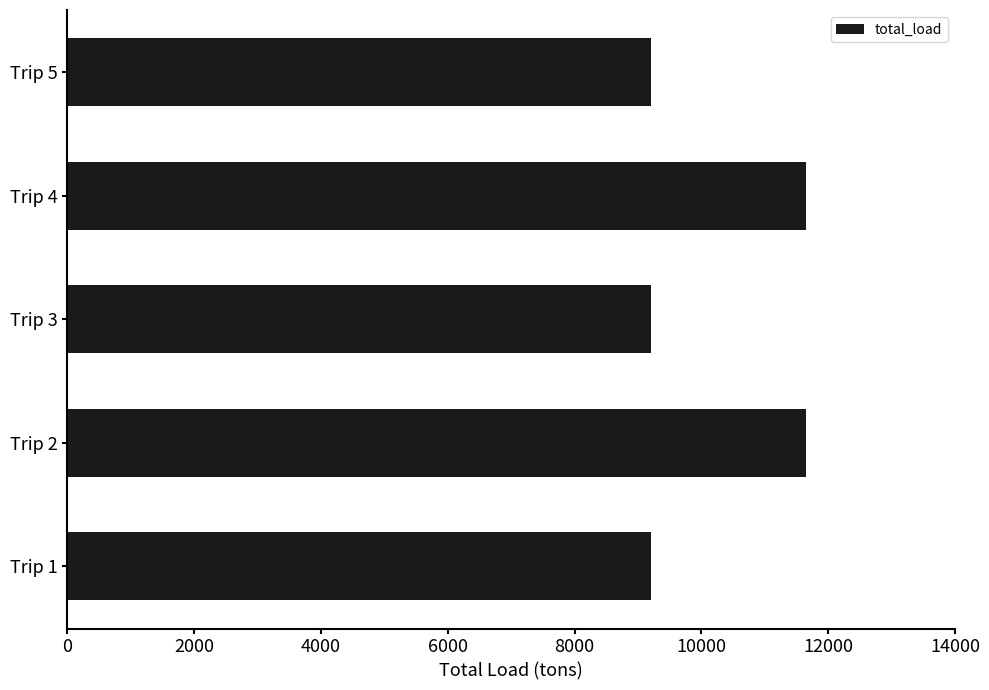

What is the difference between the maximum and second lowest values?

2450